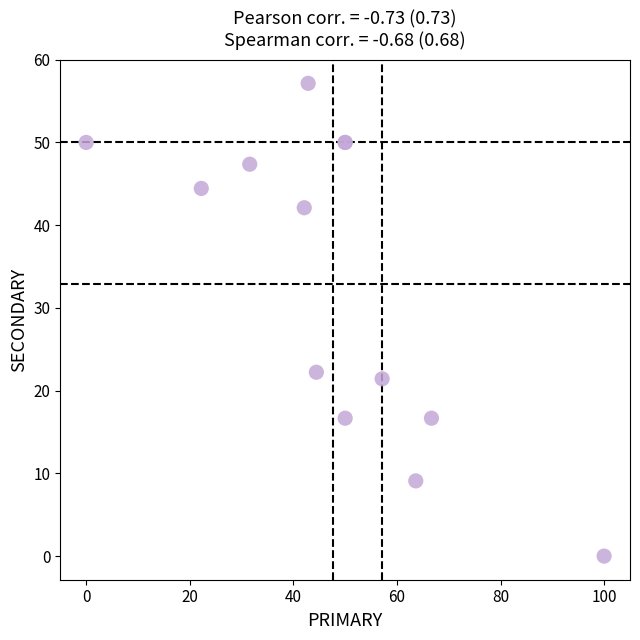

What Y value in the scatter plot is closest to 28?

22.2